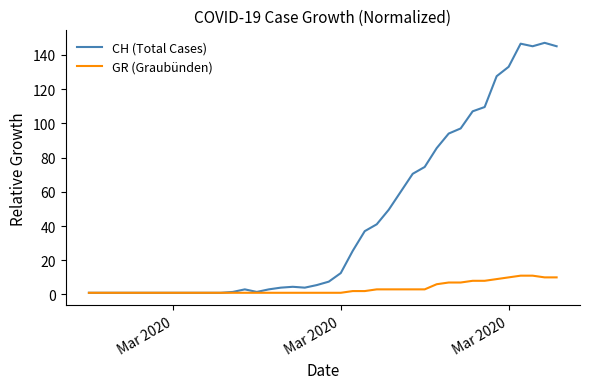

What is the average value of the GR (Graubünden) series?

3.5